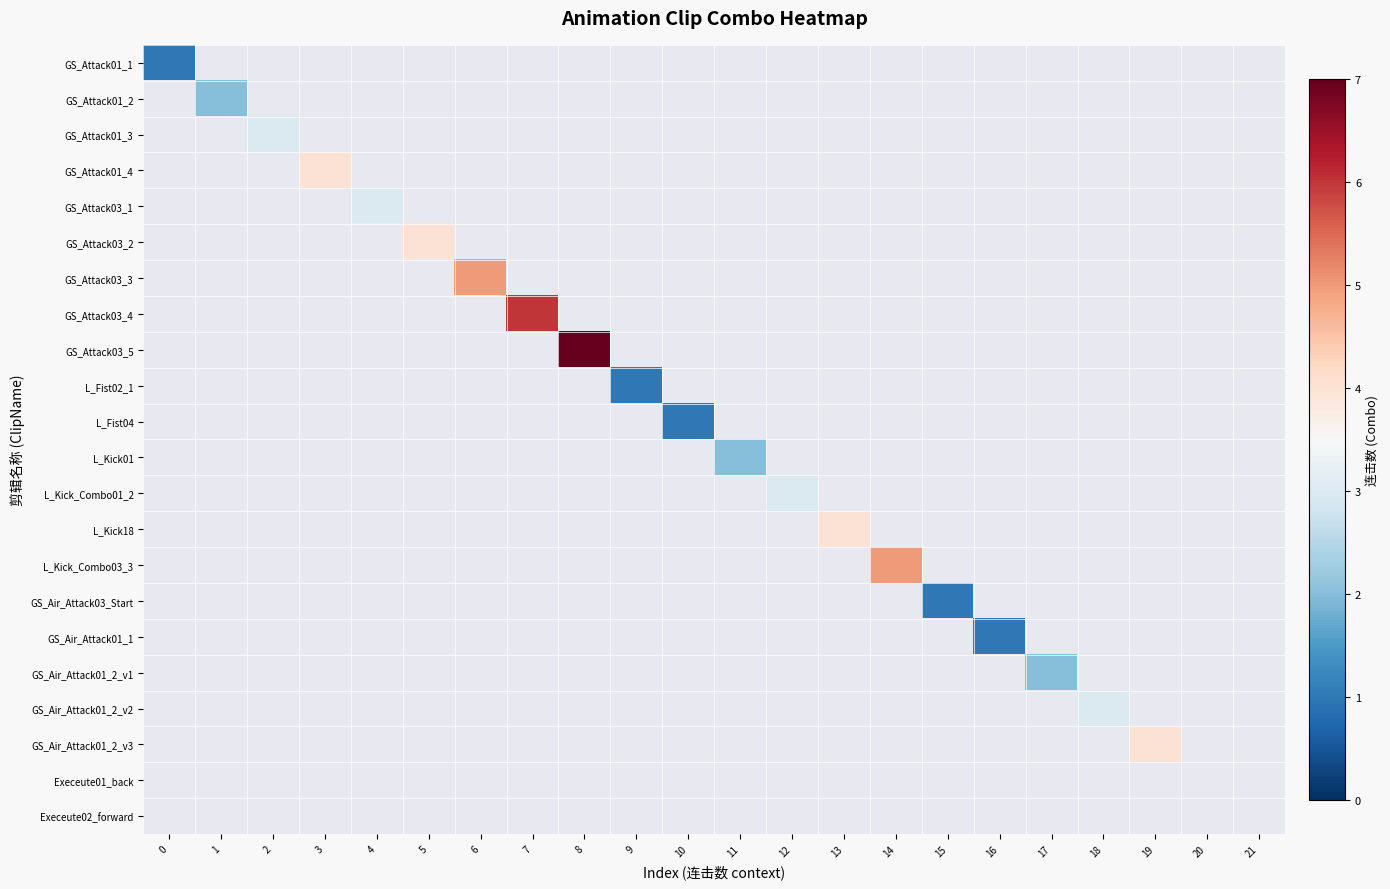

What is the minimum value shown in the chart?

1.0